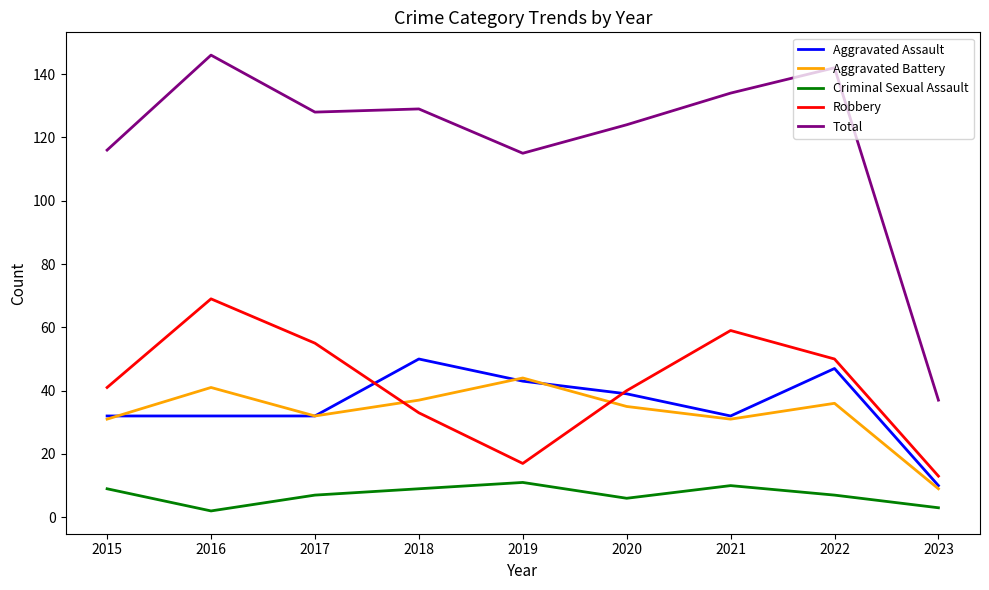

What is the difference between the Aggravated Assault values at 2019 and 2018?

7